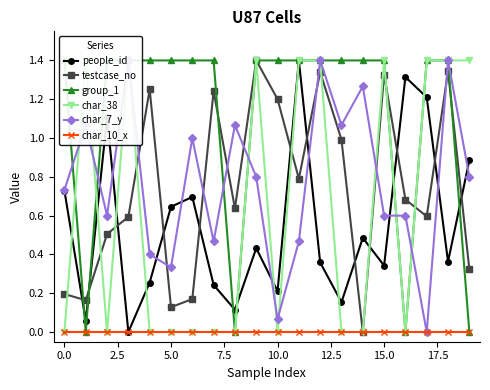

In people_id, how many points are higher than both neighbors (excluding endpoints)?

6